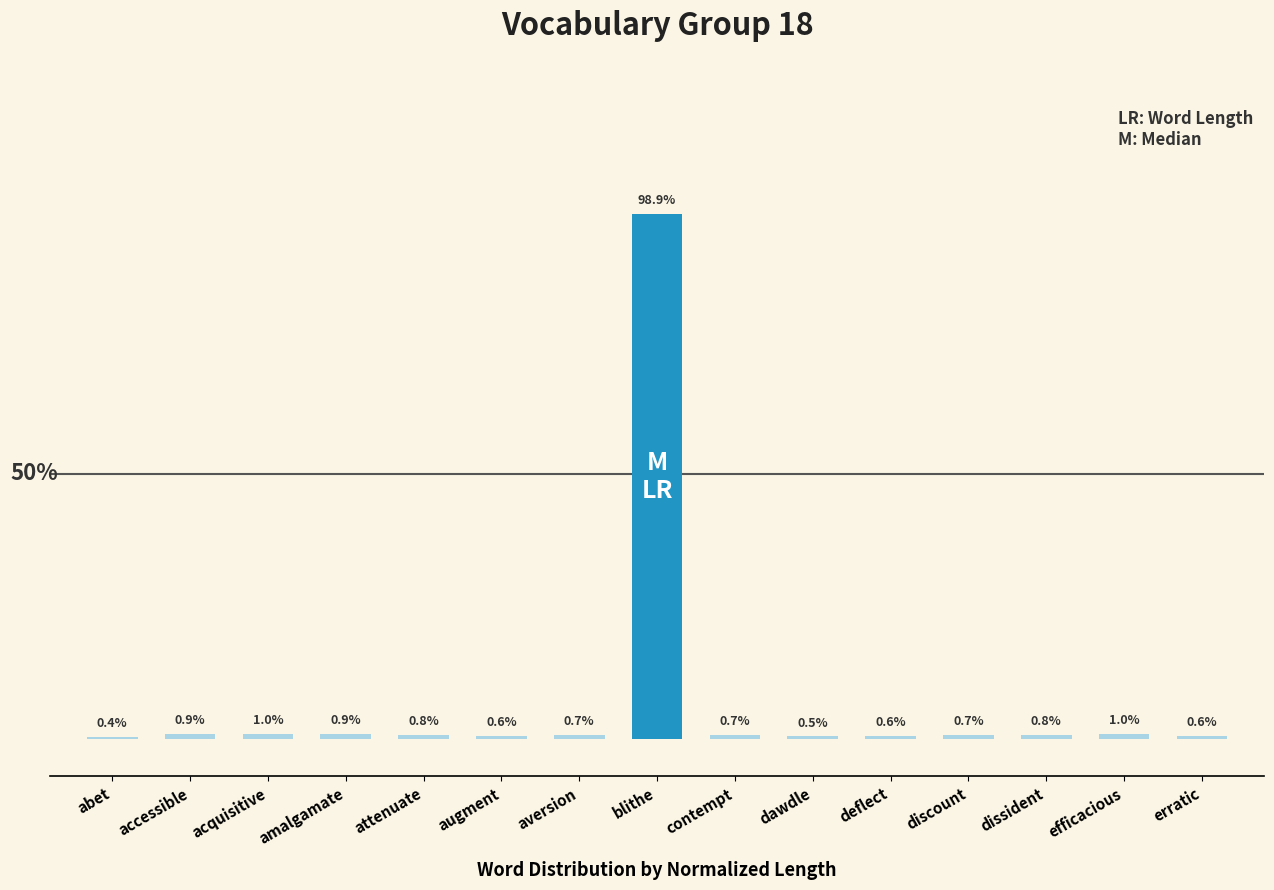

Count the number of data series in this chart.

1